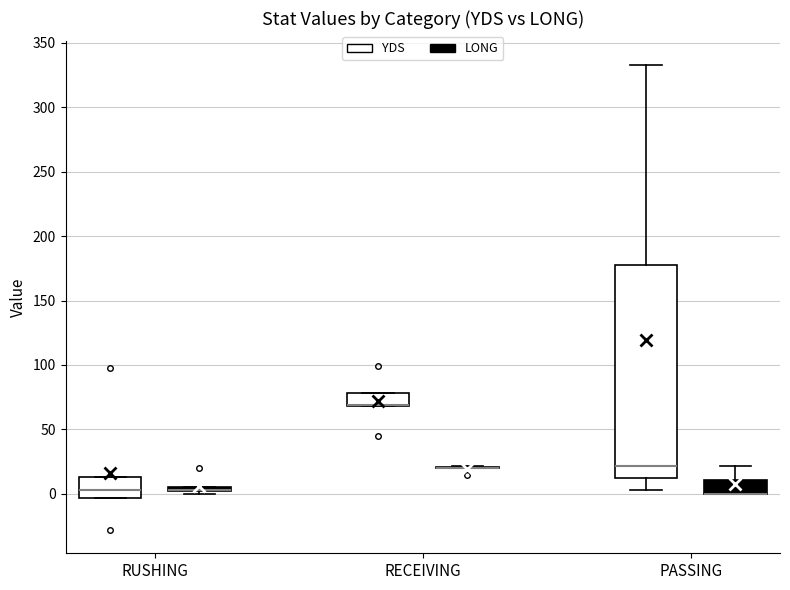

Which box is the tallest, from its lower edge to its upper edge?

PASSING (YDS)